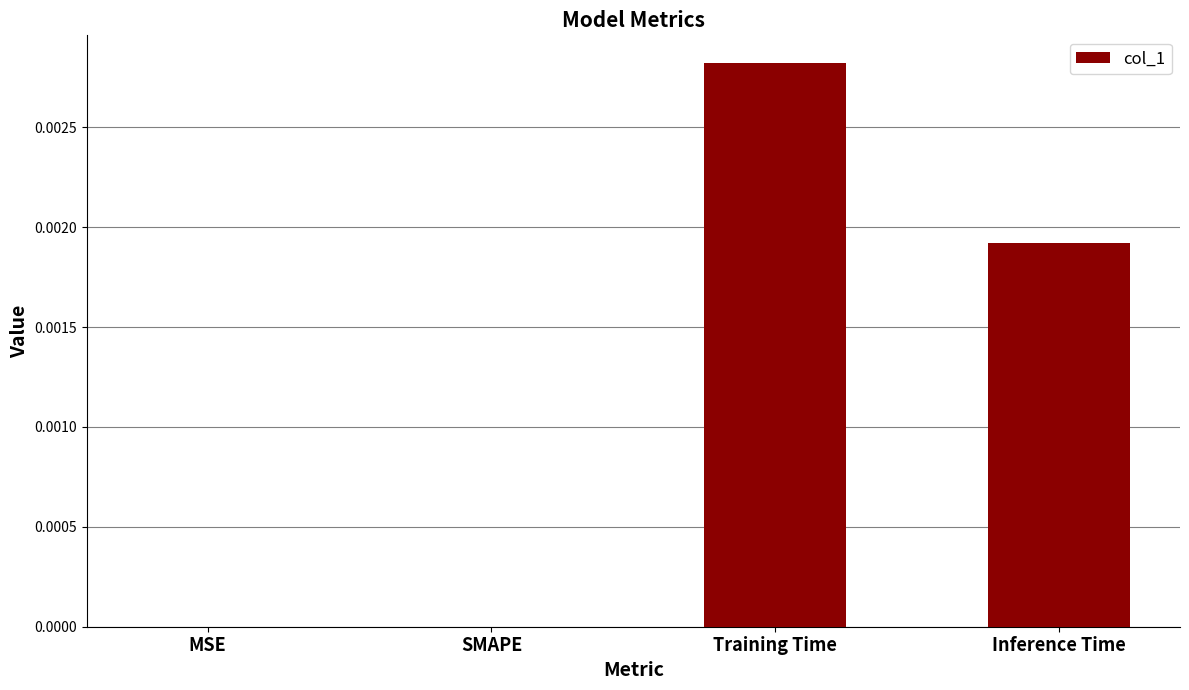

How many distinct data groups are displayed?

1